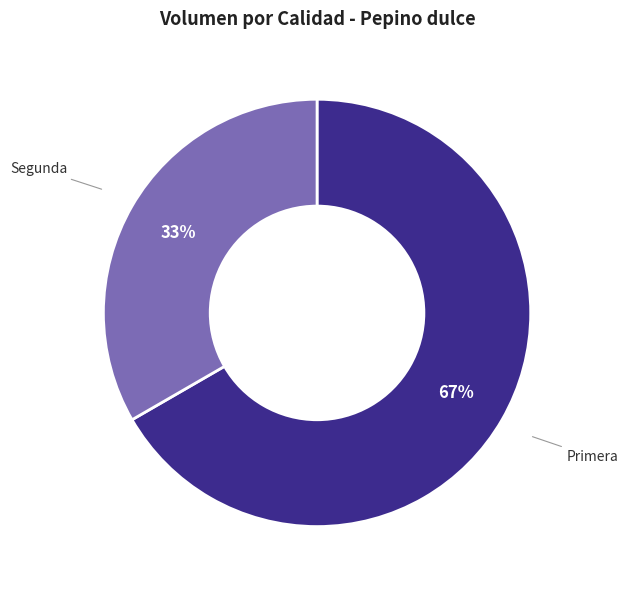

Between Segunda and Primera, which is larger?

Primera